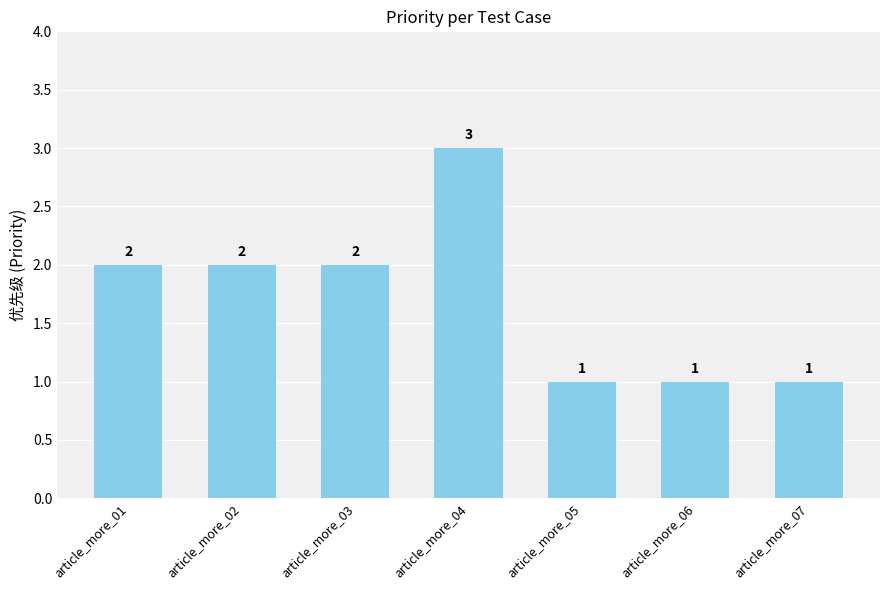

How many values are between 1 and 2?

6